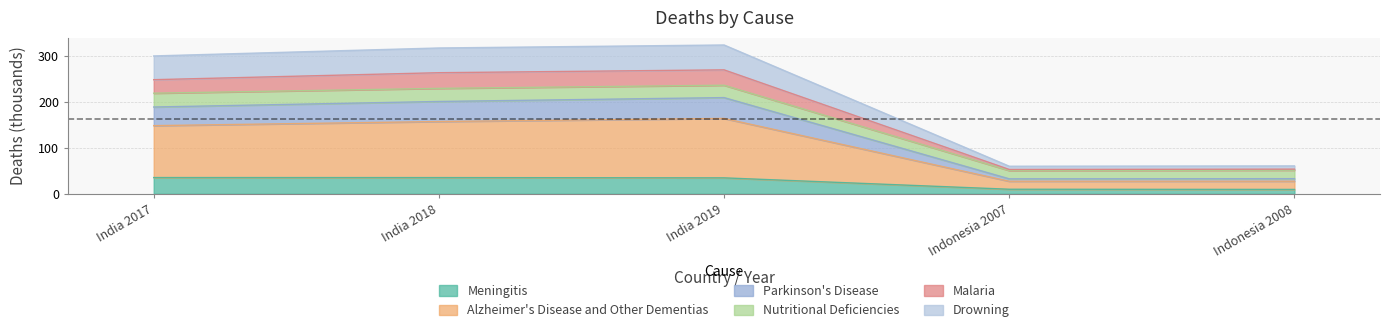

True or false: Alzheimer's Disease and Other Dementias has more than 0 points higher than both neighbors.

True